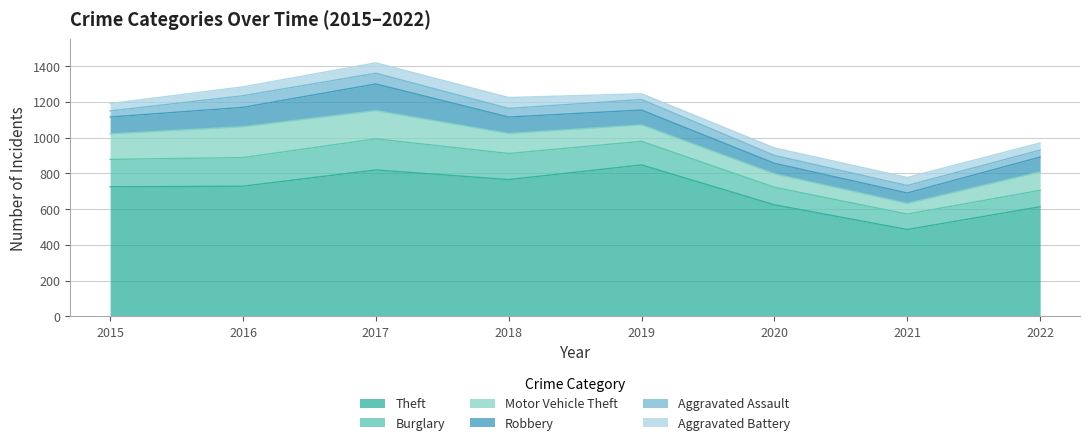

What is the value of the Aggravated Battery point at the 4th from the left?

61